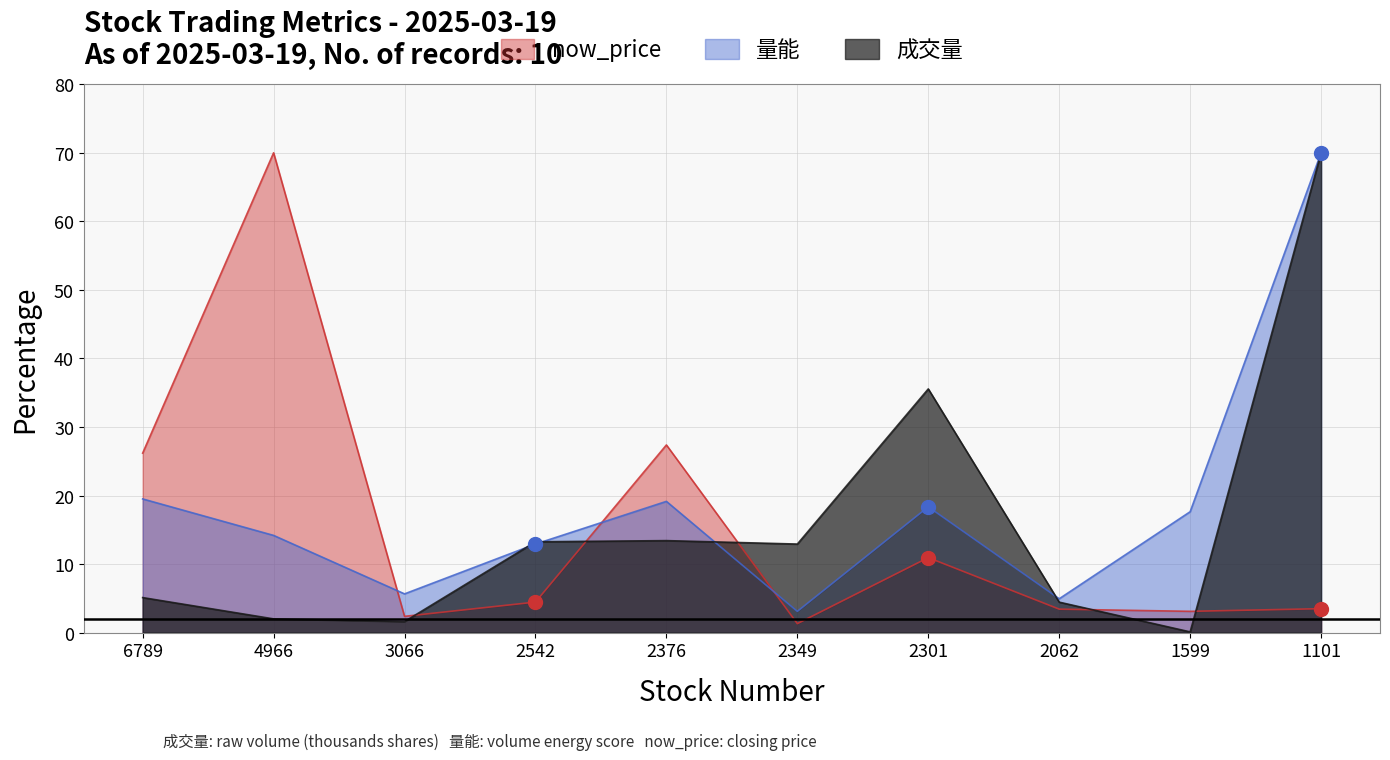

At which label does 量能 reach its peak?

1101